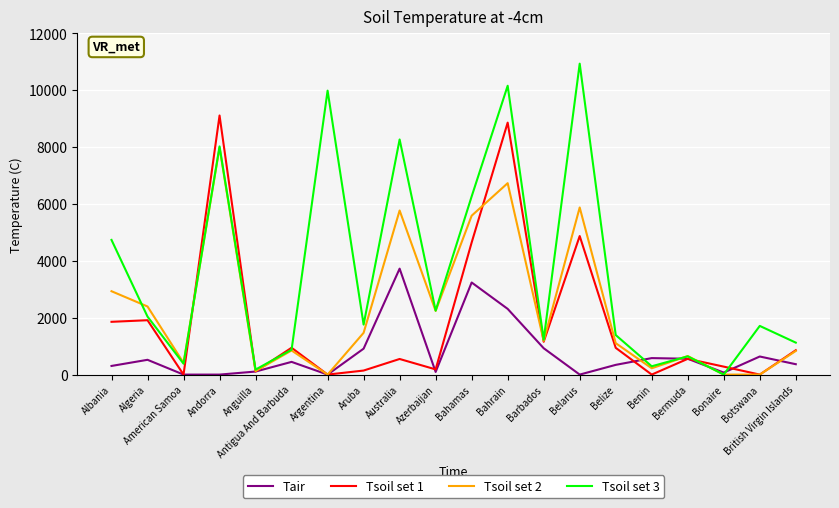

What is the difference between the highest and lowest values at Bahamas?

3026